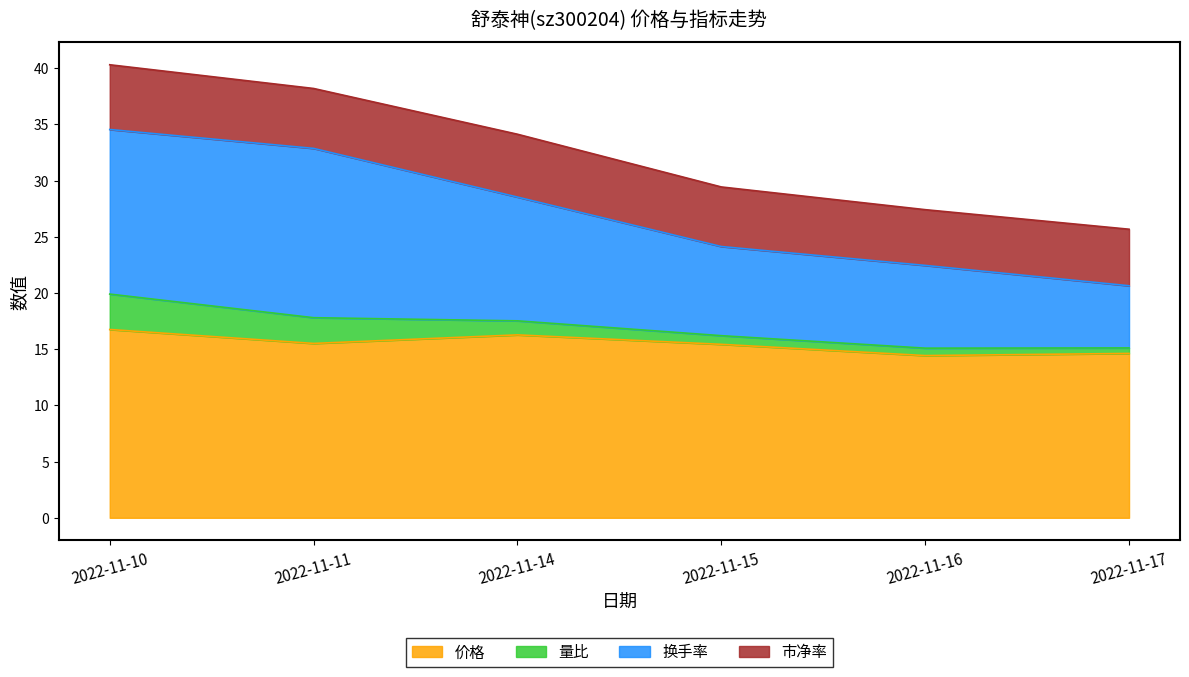

What is the maximum value for 价格?

16.8